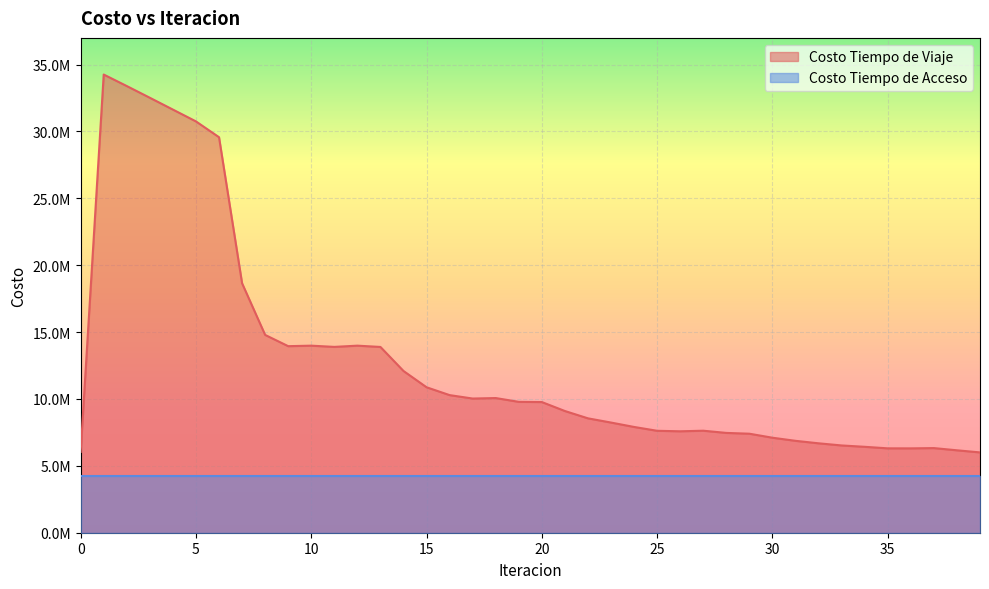

True or false: the data shows 10654664.2 at 33.

False